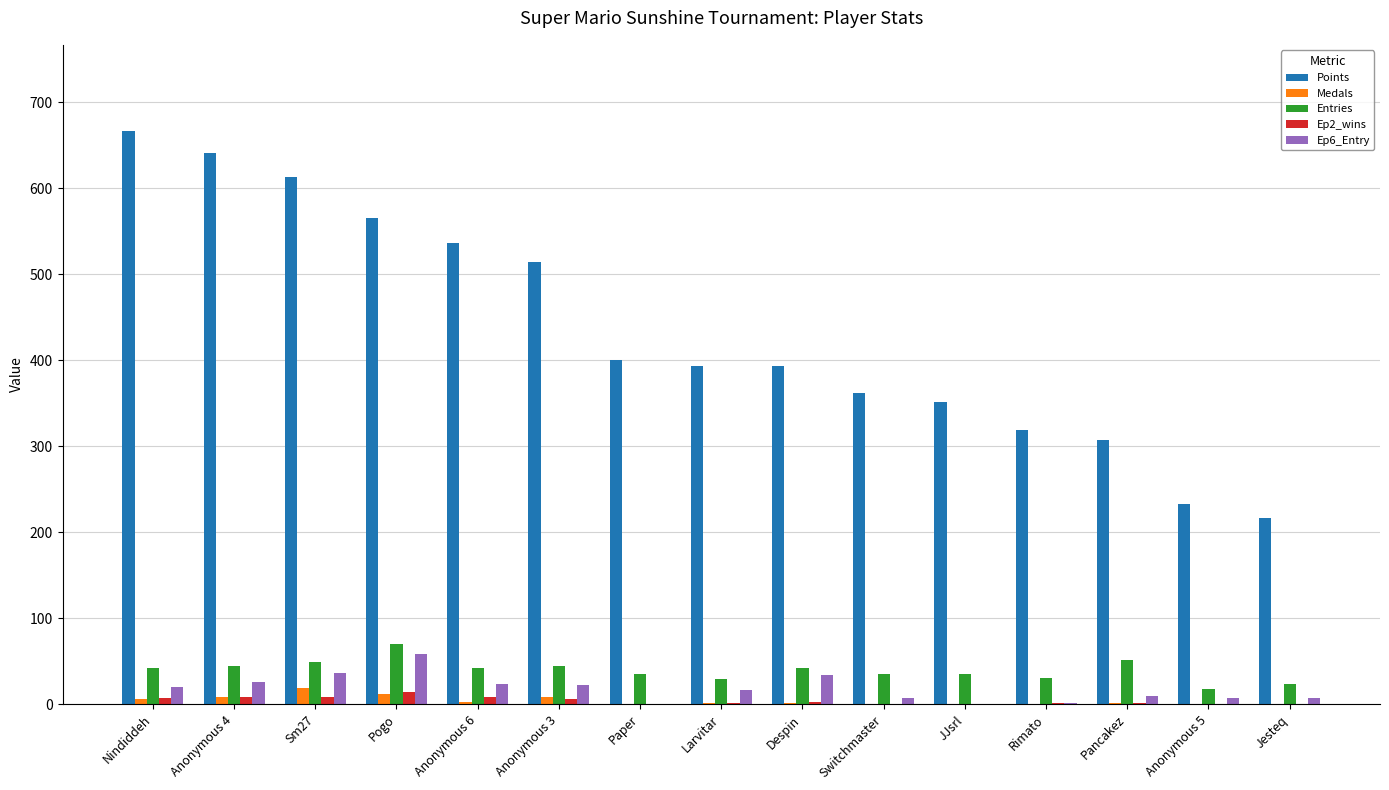

What is the greatest value displayed?

667